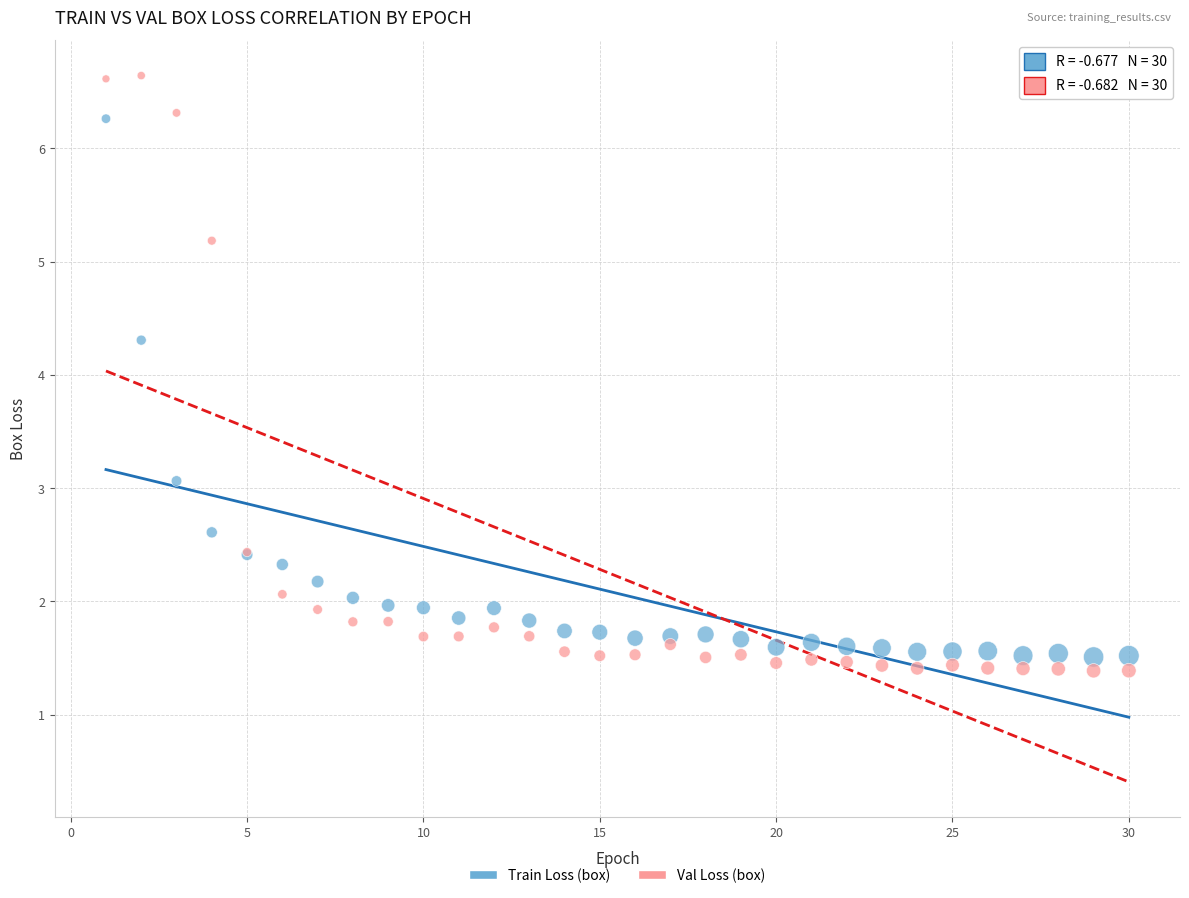

Which series reaches the minimum Y coordinate?

Val Loss (box)